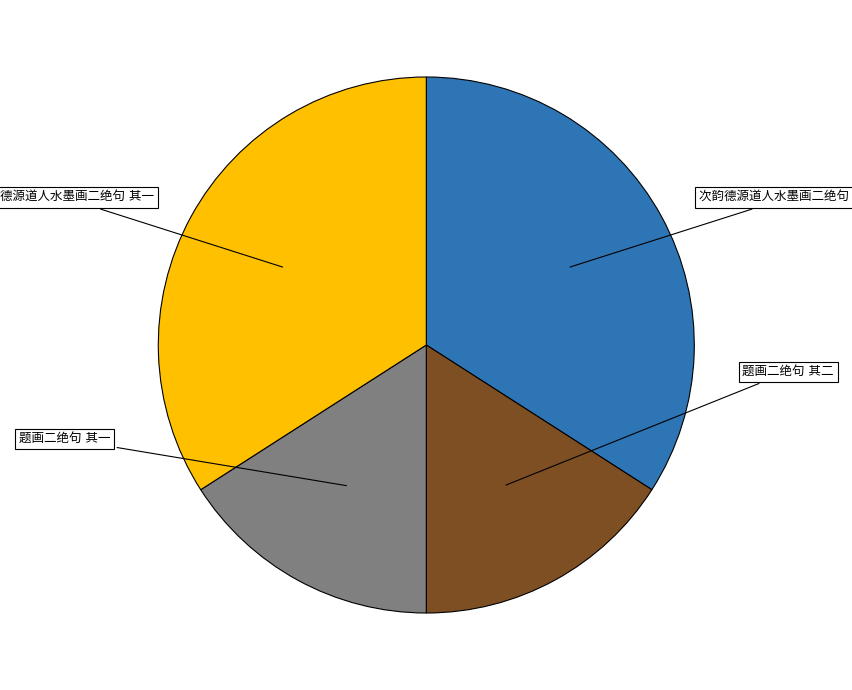

What is the ratio of the value at 次韵德源道人水墨画二绝句 其二 to the value at 题画二绝句 其一?

2.1